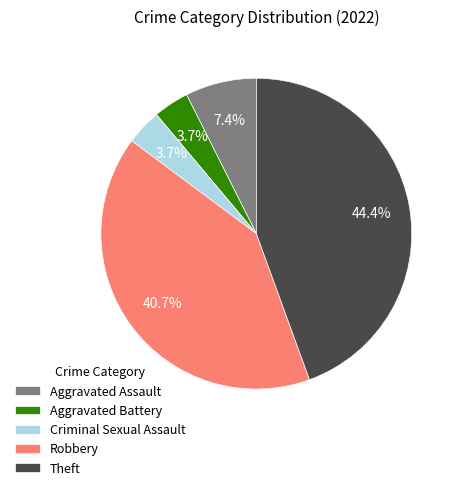

Count the number of slices in the pie.

5